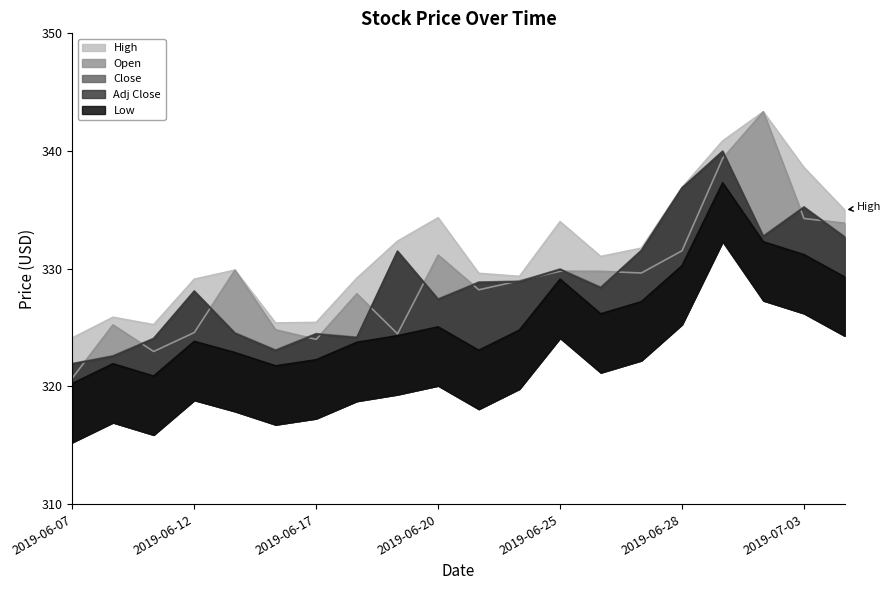

What is the greatest value displayed?

343.3